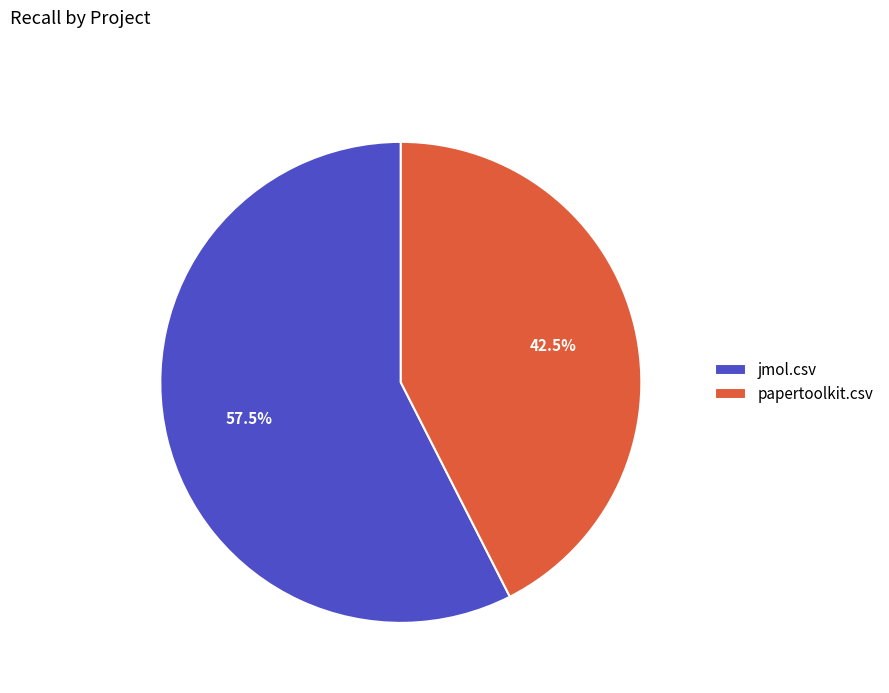

Is it true that papertoolkit.csv is 56% of the pie?

False